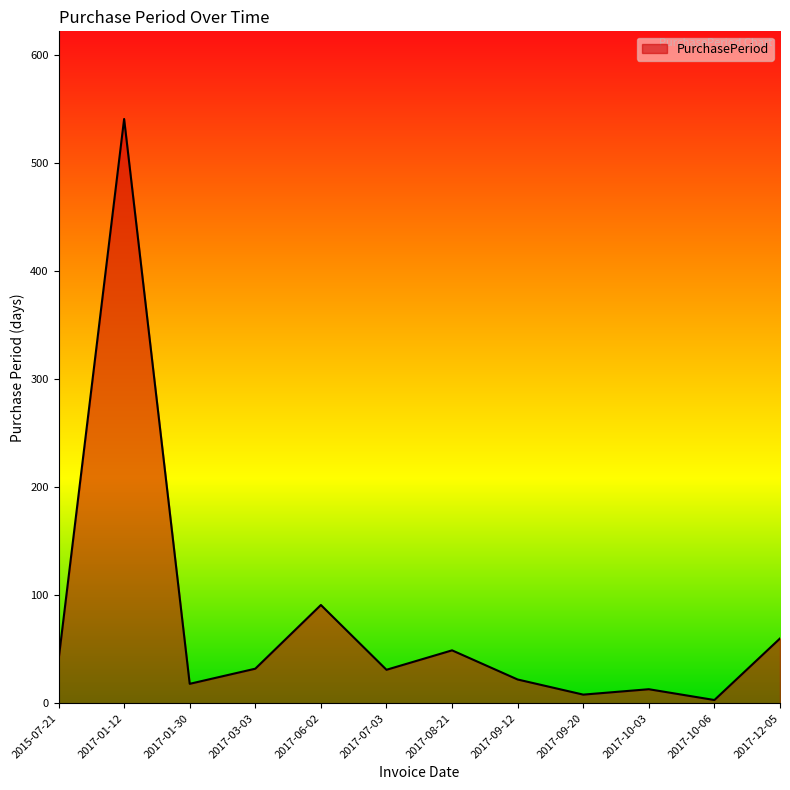

The value at 2017-06-02 is 91. True or false?

True